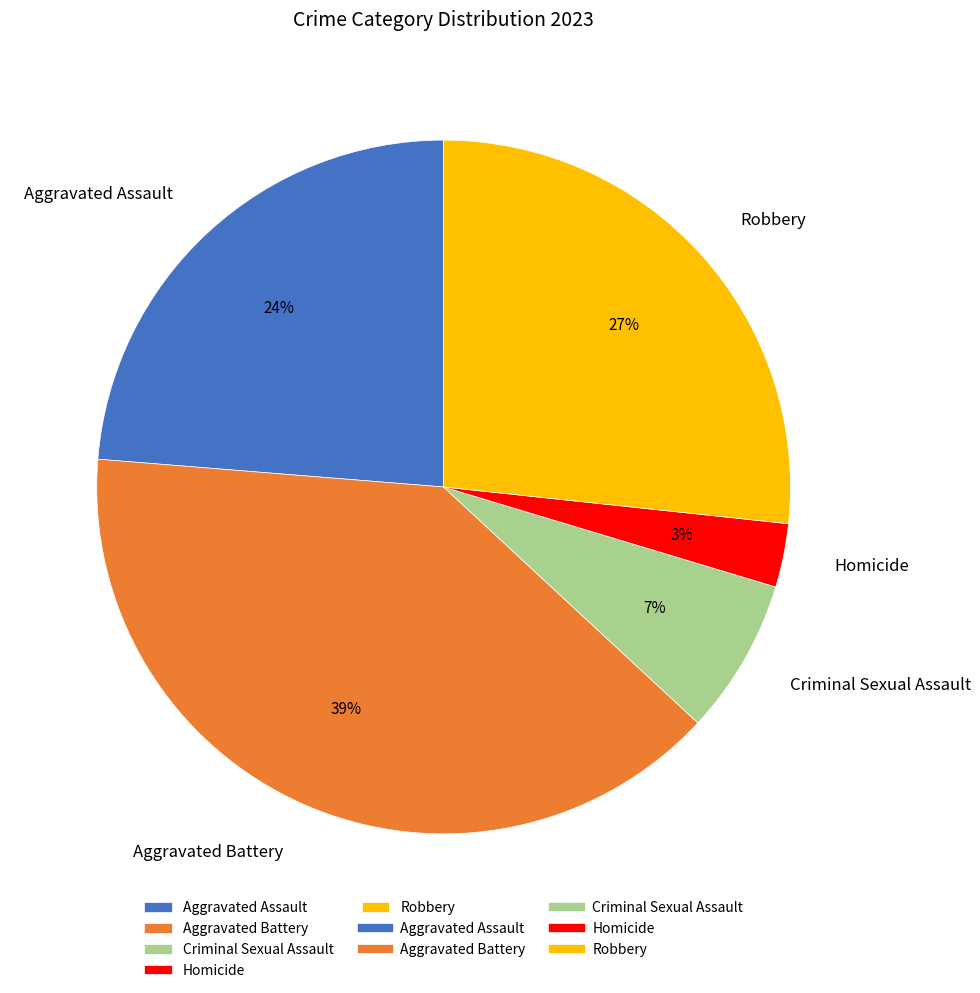

What percentage is the Aggravated Battery slice, to the nearest percent?

39%